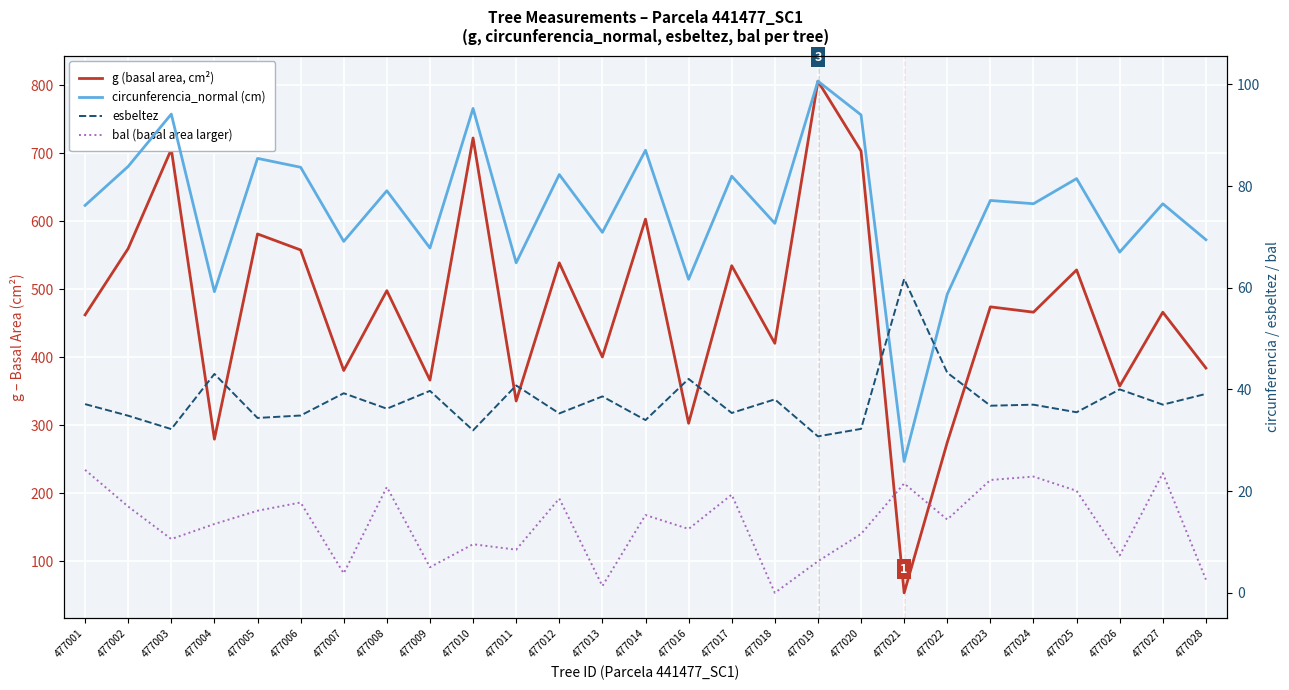

Reading left to right, extract all data points from this chart.

g (basal area, cm²): 477001=462.2	477002=559.8	477003=705.8	477004=279.3	477005=581.2	477006=557.7	477007=380.3	477008=497.8	477009=366.2	477010=722.5	477011=335.4	477012=538.8	477013=400.1	477014=603.1	477016=302.7	477017=534.5	477018=420.4	477019=806.1	477020=703.3	477021=53.2	477022=274.6	477023=474.0	477024=466.1	477025=528.3	477026=357.5	477027=466.1	477028=383.9
circunferencia_normal (cm): 477001=76.2	477002=83.9	477003=94.2	477004=59.2	477005=85.5	477006=83.7	477007=69.1	477008=79.1	477009=67.8	477010=95.3	477011=64.9	477012=82.3	477013=70.9	477014=87.1	477016=61.7	477017=82.0	477018=72.7	477019=100.7	477020=94.0	477021=25.9	477022=58.8	477023=77.2	477024=76.5	477025=81.5	477026=67.0	477027=76.5	477028=69.5
esbeltez: 477001=37.1	477002=34.8	477003=32.2	477004=43.1	477005=34.4	477006=34.9	477007=39.3	477008=36.2	477009=39.7	477010=32.0	477011=40.8	477012=35.3	477013=38.6	477014=34.0	477016=42.1	477017=35.4	477018=38.1	477019=30.8	477020=32.2	477021=61.8	477022=43.3	477023=36.8	477024=37.0	477025=35.5	477026=40.0	477027=37.0	477028=39.1
bal (basal area larger): 477001=24.2	477002=17.0	477003=10.6	477004=13.5	477005=16.1	477006=17.8	477007=3.8	477008=20.8	477009=5.0	477010=9.6	477011=8.5	477012=18.6	477013=1.3	477014=15.3	477016=12.6	477017=19.3	477018=0.0	477019=6.2	477020=11.6	477021=21.5	477022=14.4	477023=22.2	477024=22.9	477025=20.1	477026=7.3	477027=23.5	477028=2.6